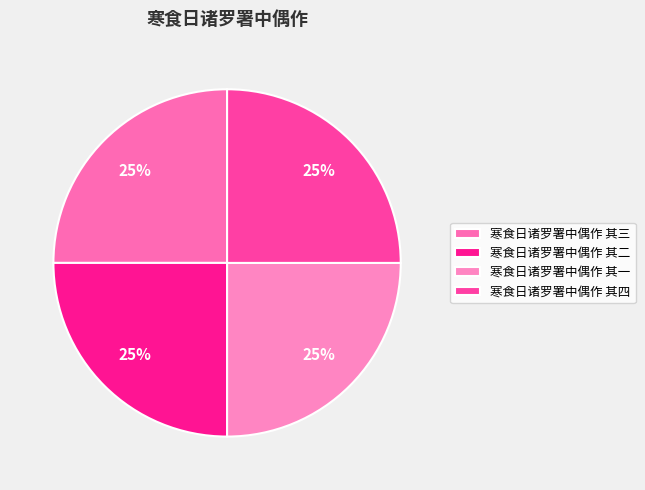

The 寒食日诸罗署中偶作 其二 slice represents 25% of the pie. True or false?

True